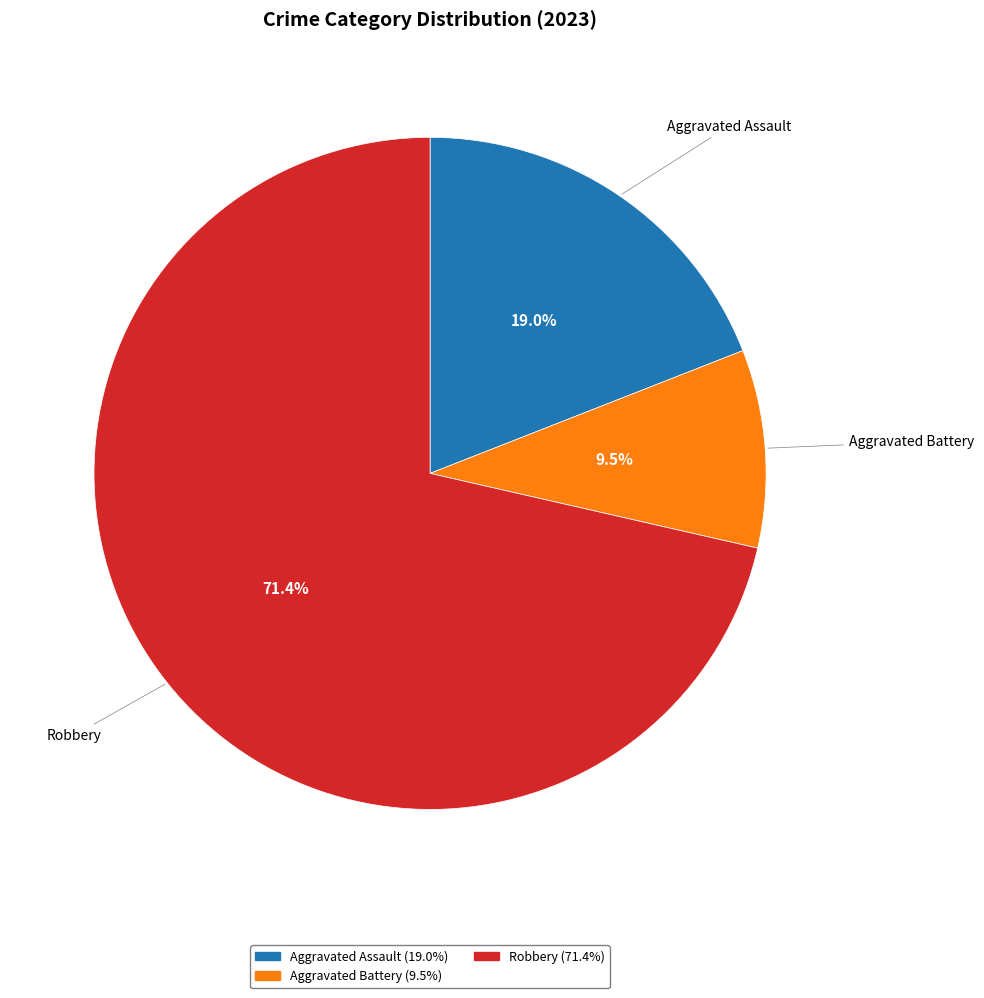

Is there any slice that represents more than half of the pie?

Yes